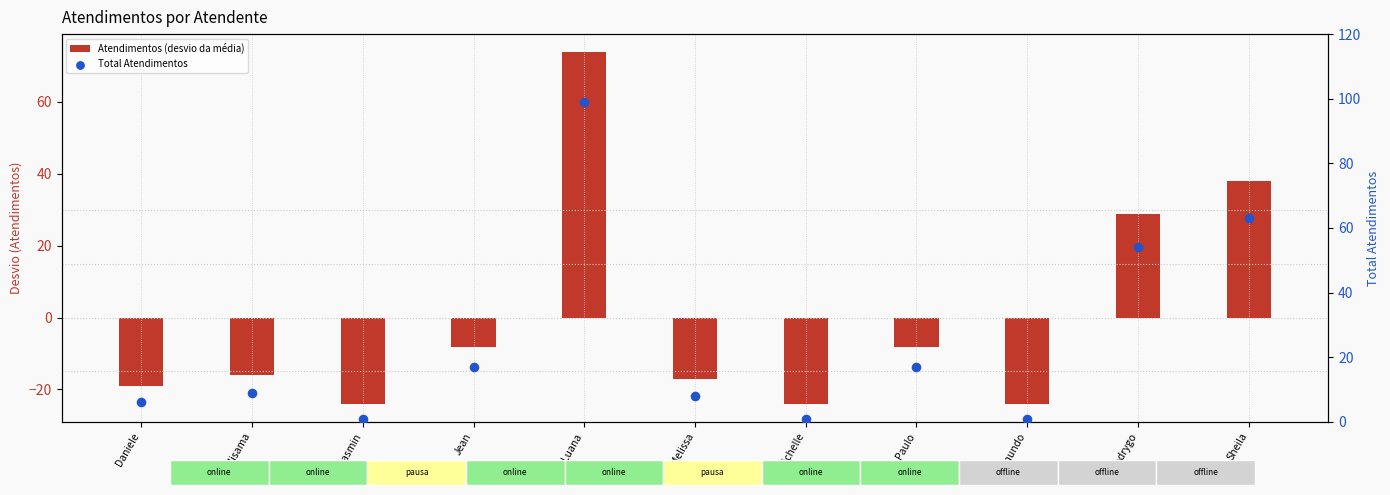

Which series contains the lowest Y value?

Atendimentos (desvio da média)